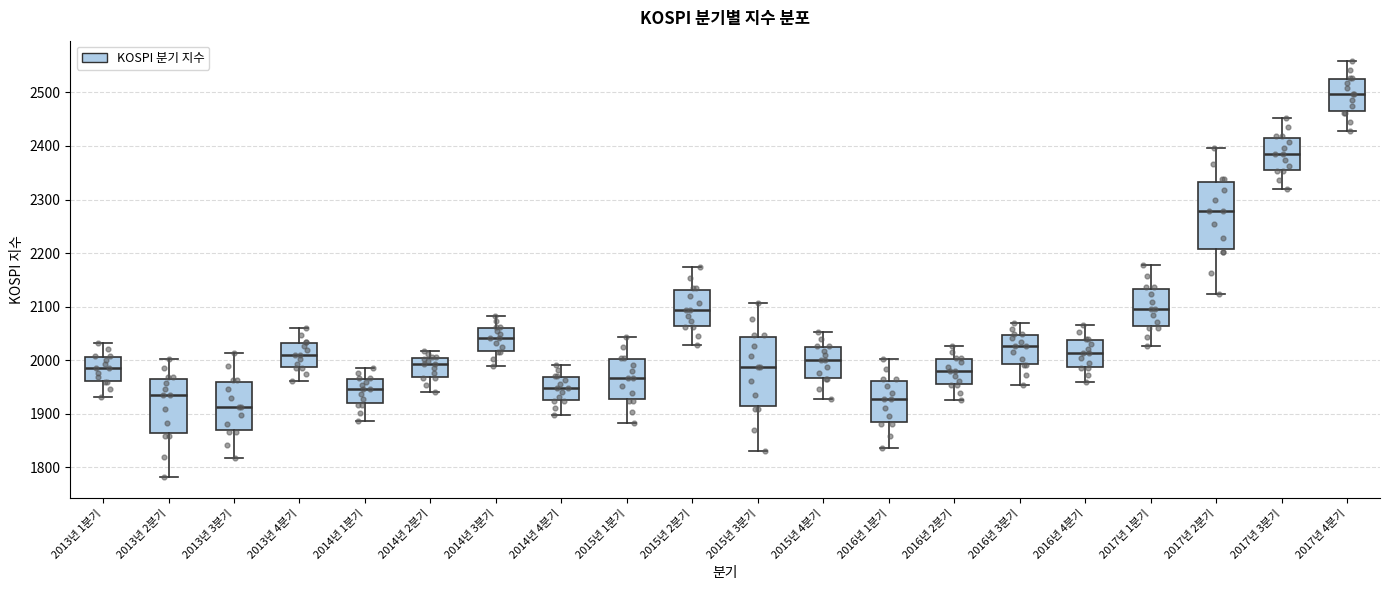

Where is the lower edge of the box for 2015년 1분기 on the y-axis? The values are not printed on the chart, so give them approximately, as read against the axis.

1930